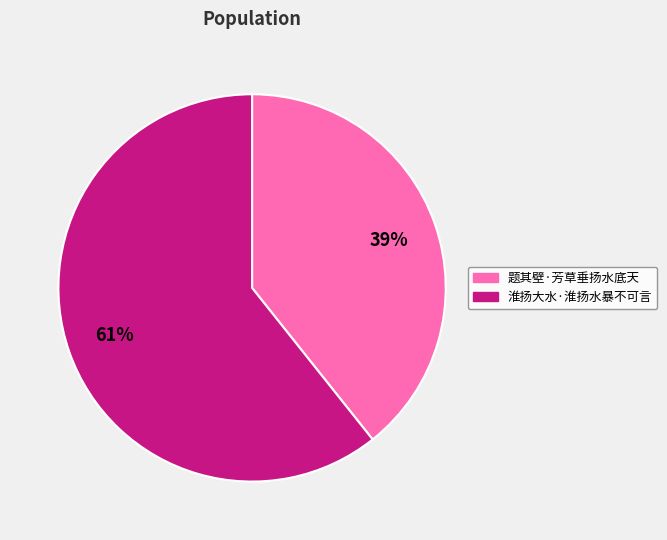

How many segments does this pie chart have?

2